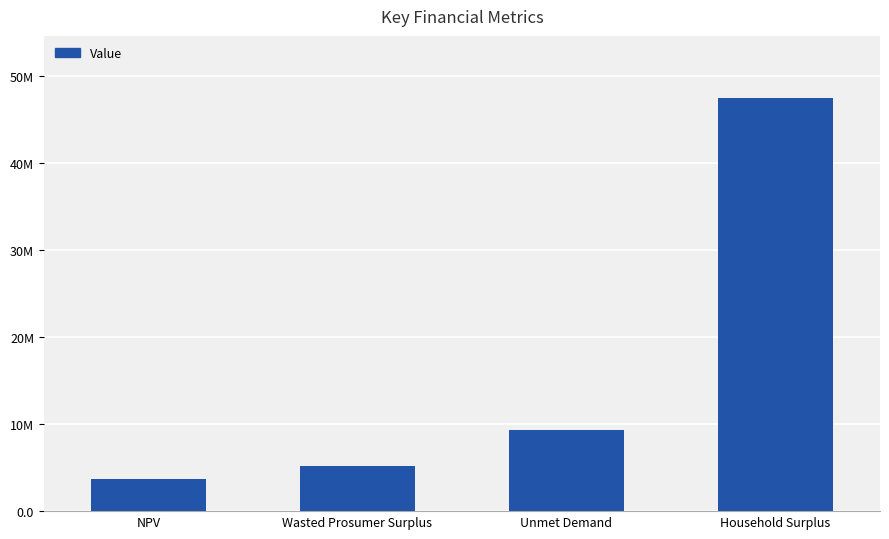

The value at Household Surplus is 47444309.9. True or false?

True